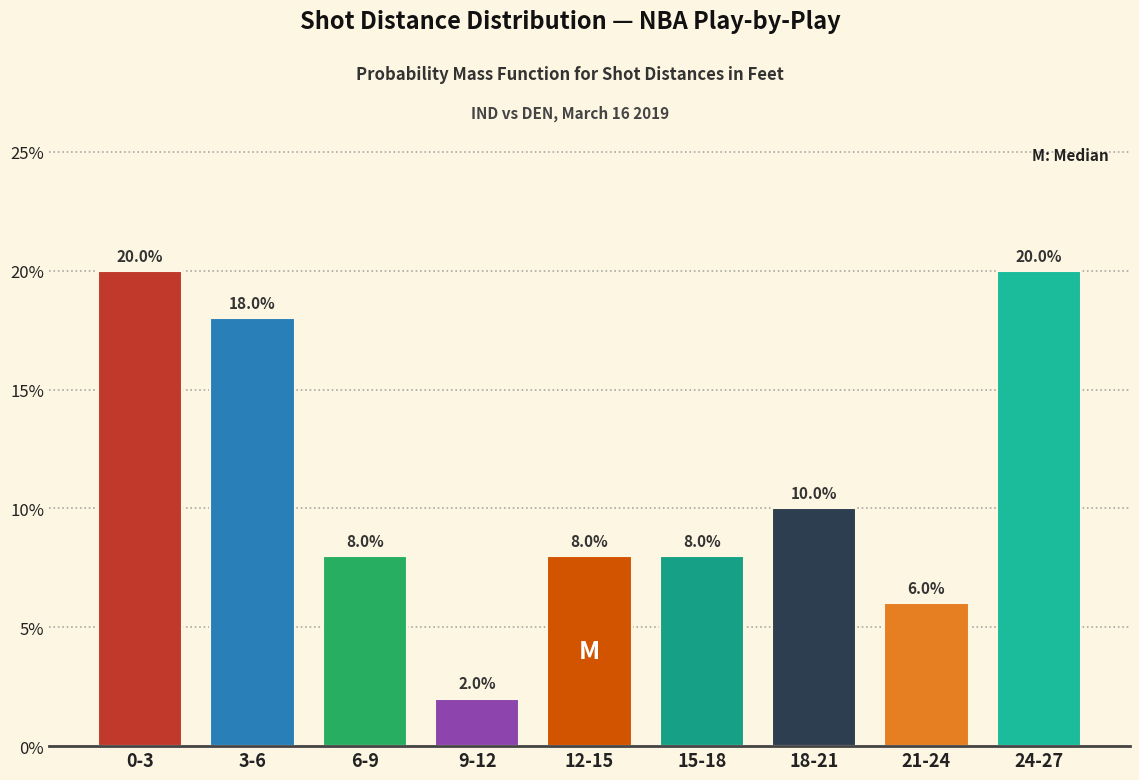

Reading left to right, list all the values displayed in this chart.

20	18	8	2	8	8	10	6	20